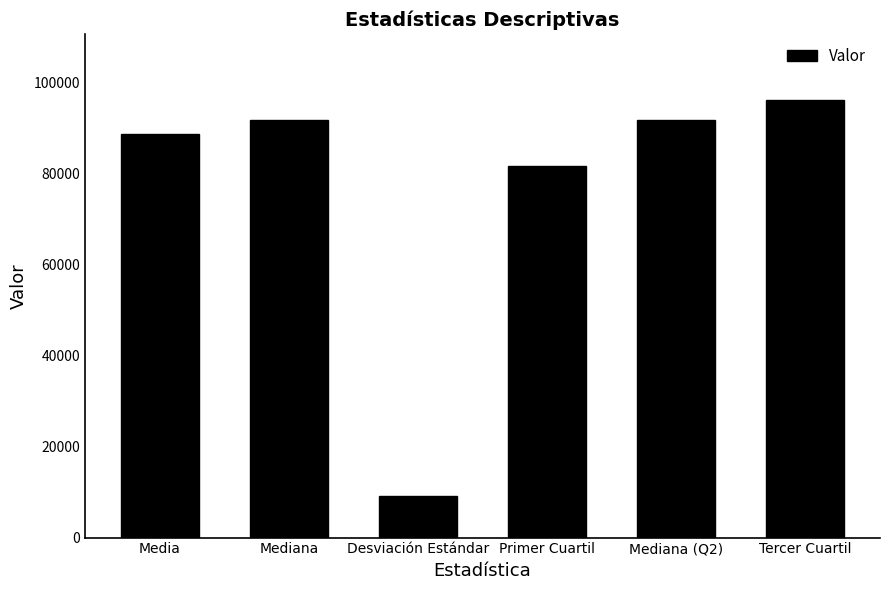

What is the change in value from Media to Mediana?

+2873.6